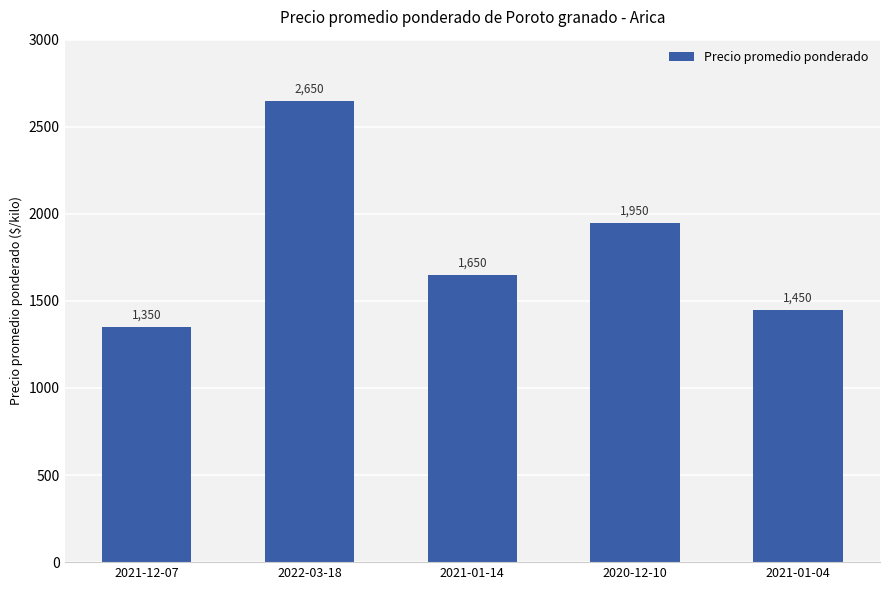

List the labels in order of value, largest first.

2022-03-18, 2020-12-10, 2021-01-14, 2021-01-04, 2021-12-07